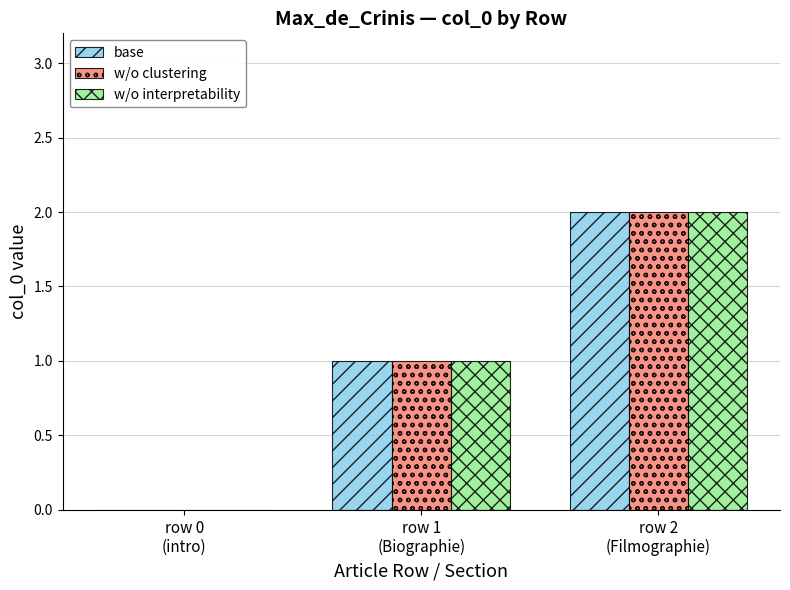

Count the number of data series in this chart.

3